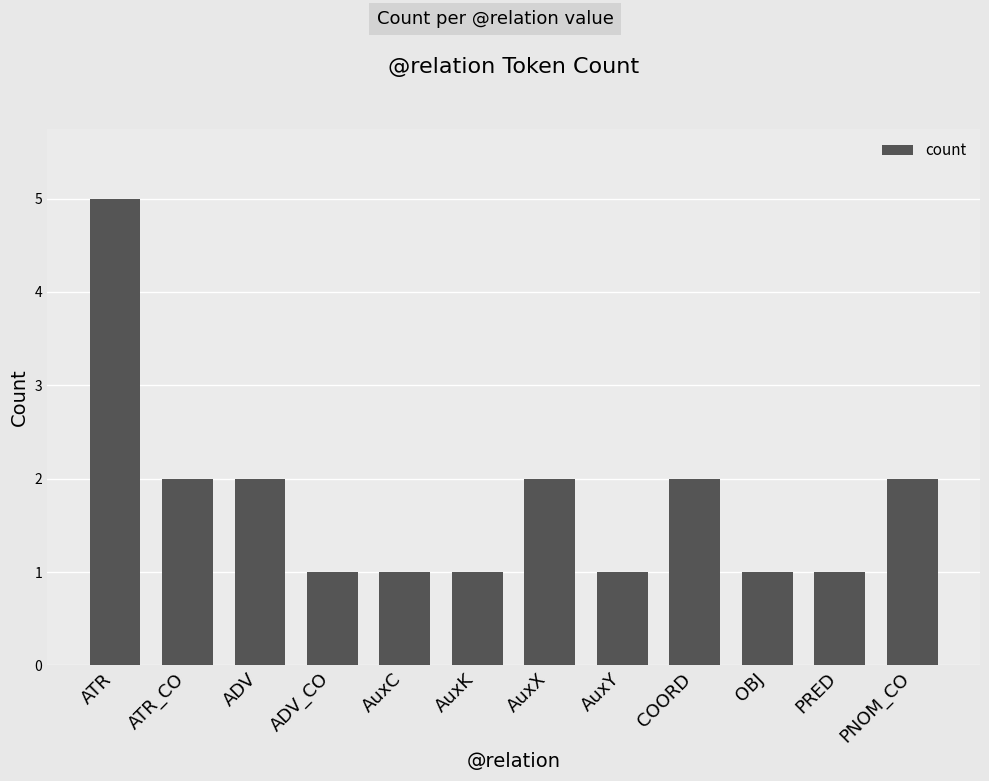

How many categories are shown in the chart?

12